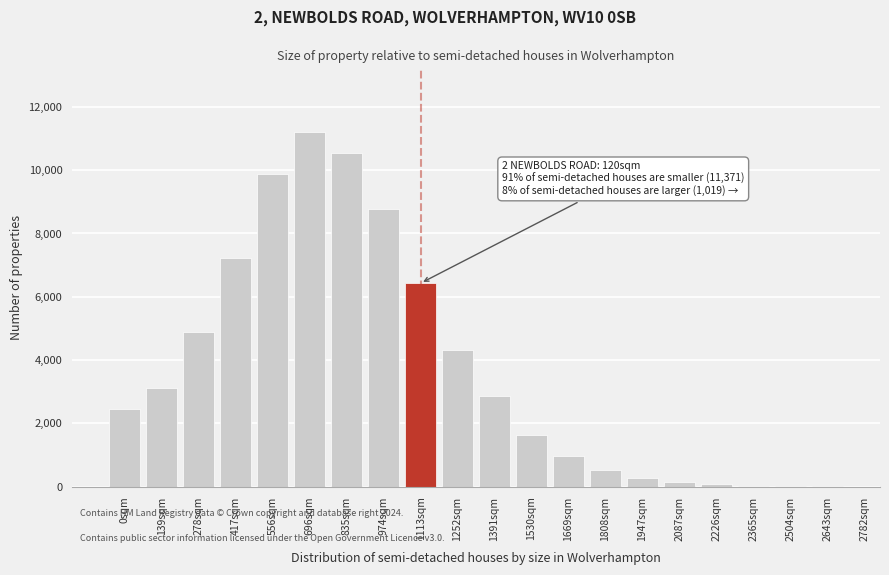

What is the sum of all values?

75420